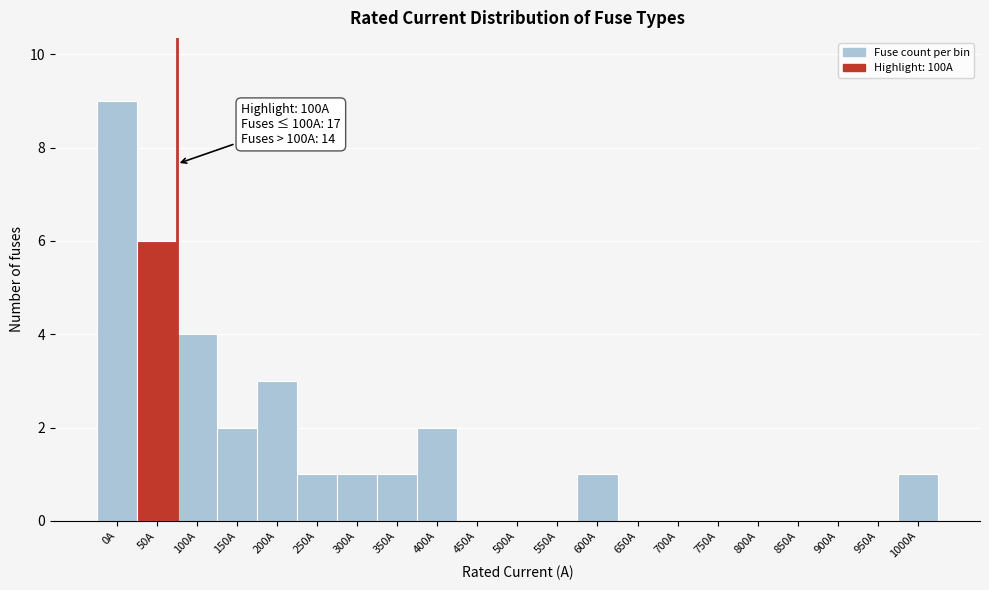

Reading right to left, transcribe all the data shown in this chart.

1000A=1	950A=0	900A=0	850A=0	800A=0	750A=0	700A=0	650A=0	600A=1	550A=0	500A=0	450A=0	400A=2	350A=1	300A=1	250A=1	200A=3	150A=2	100A=4	50A=6	0A=9